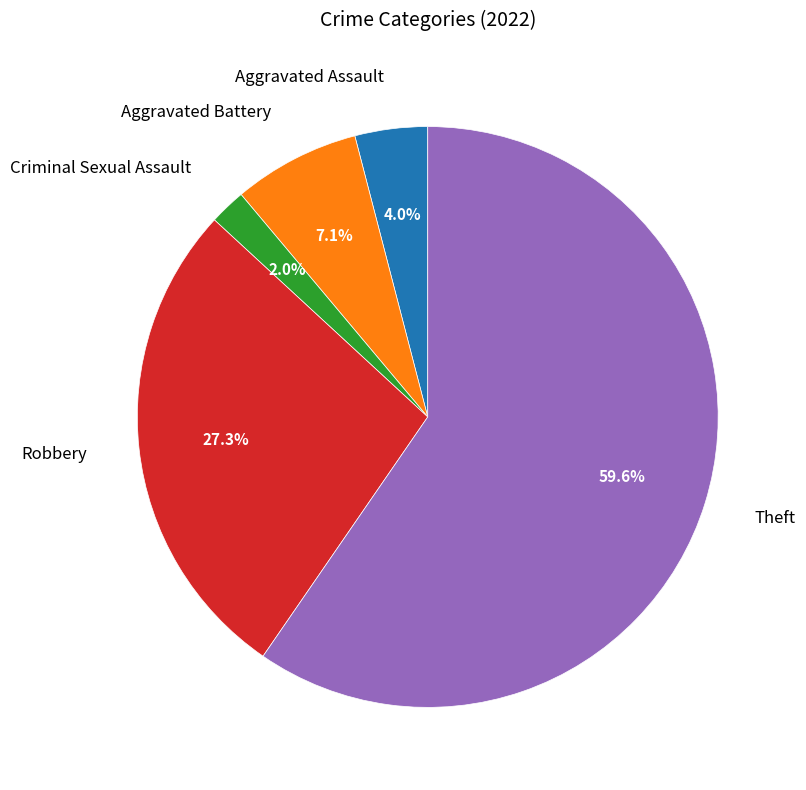

Which slice is the smallest?

Criminal Sexual Assault